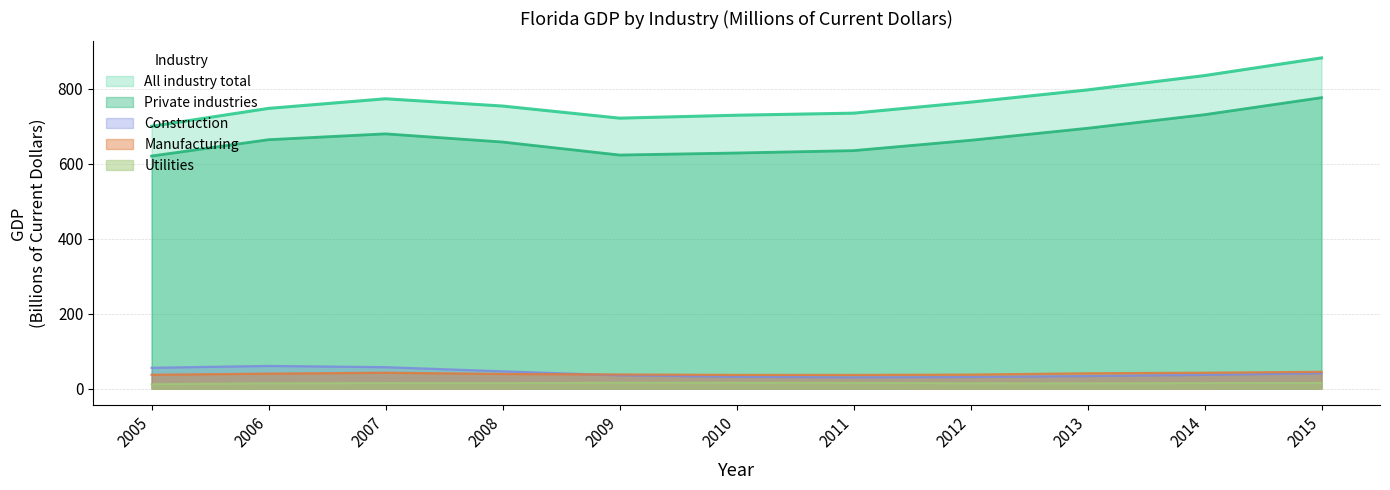

Reading right to left, transcribe all the data shown in this chart.

All industry total: 882.8	835.6	797.3	764.6	735.2	729.8	721.9	754.3	773.7	748.0	700.2
Private industries: 776.6	731.2	695.0	662.8	635.3	628.9	623.5	658.2	680.0	664.4	620.8
Manufacturing: 44.8	42.3	40.8	37.3	36.4	36.5	37.6	39.0	42.4	39.9	36.8
Construction: 40.8	36.5	33.3	30.8	29.9	31.3	35.4	46.1	57.1	60.4	55.5
Utilities: 15.3	14.6	14.0	14.0	15.3	15.6	15.8	14.4	14.6	14.2	11.8